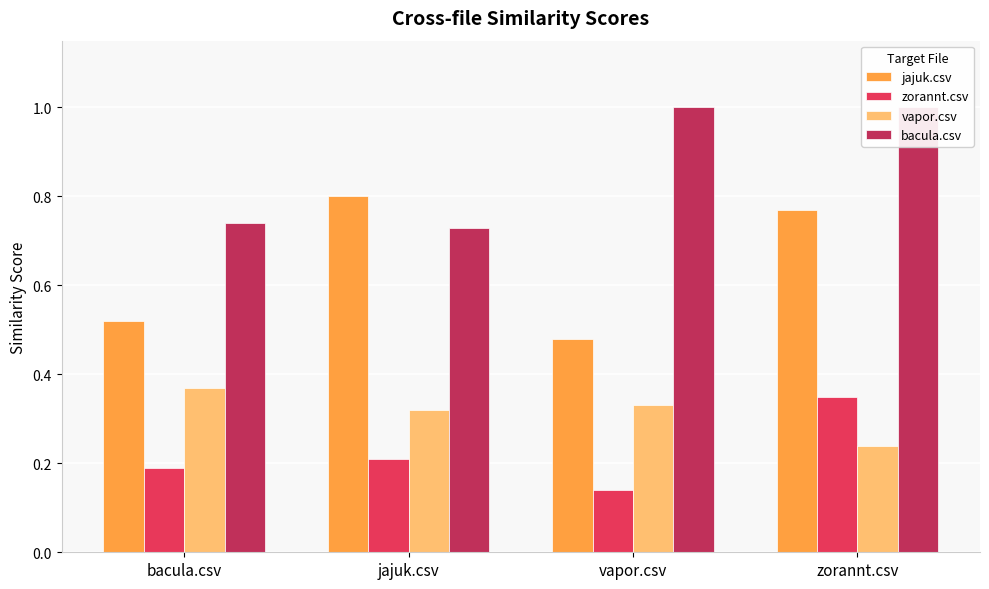

How many bars are there in total?

16